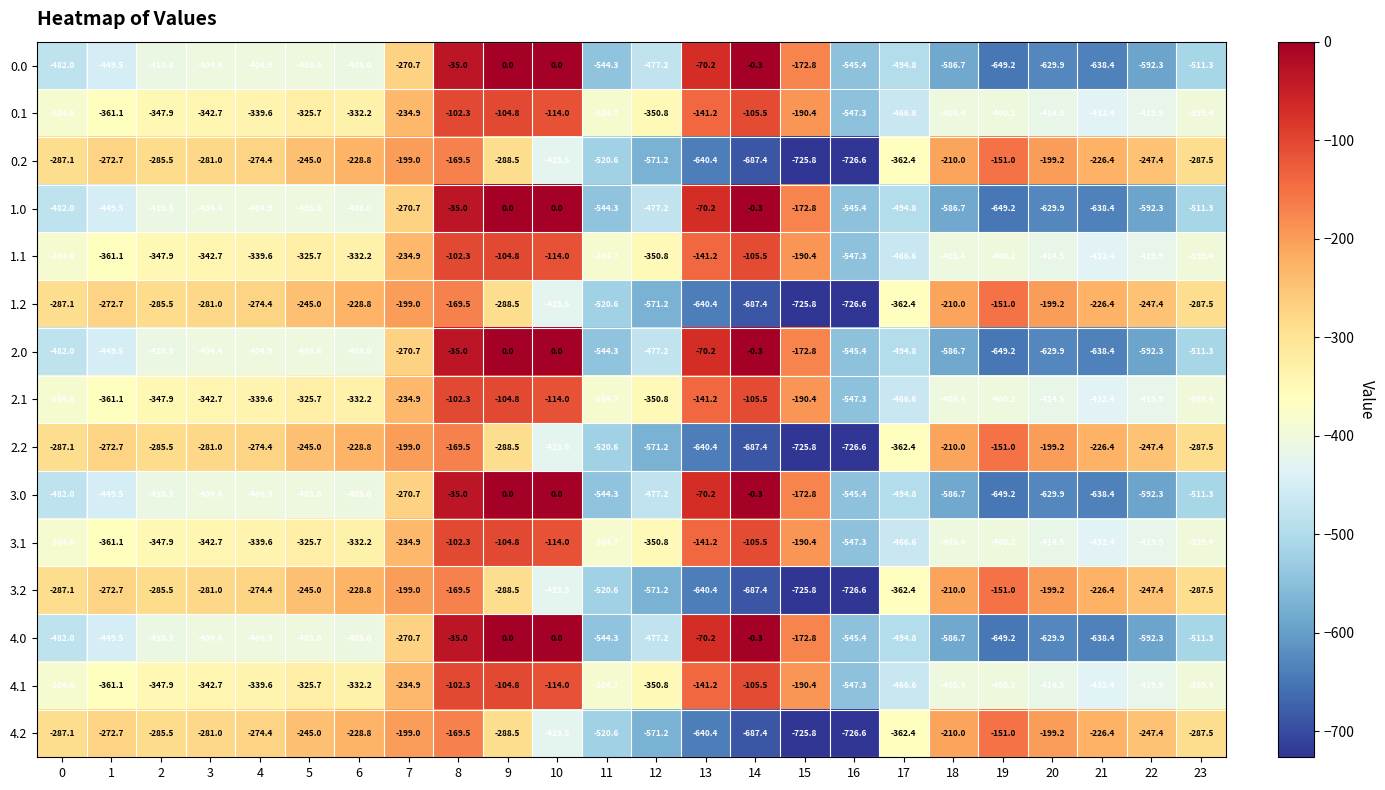

What is the spread (max minus min) of values at 1?

176.8